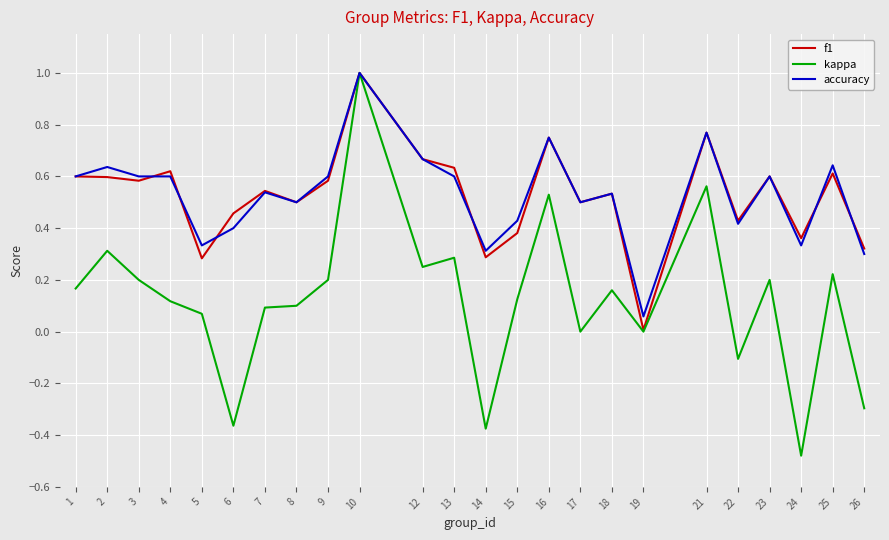

What are all the series names shown in the legend?

f1, kappa, accuracy